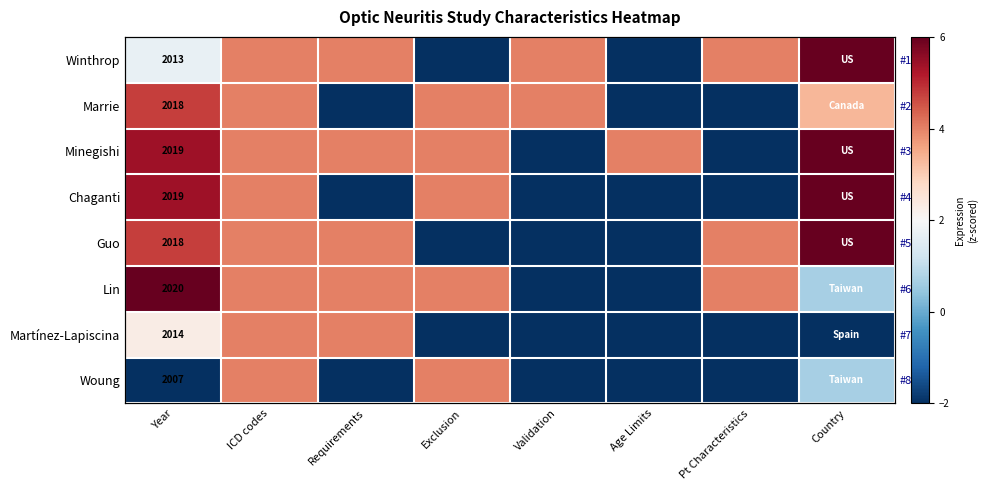

True or false: Chaganti has a value of 8.0 at Year.

False